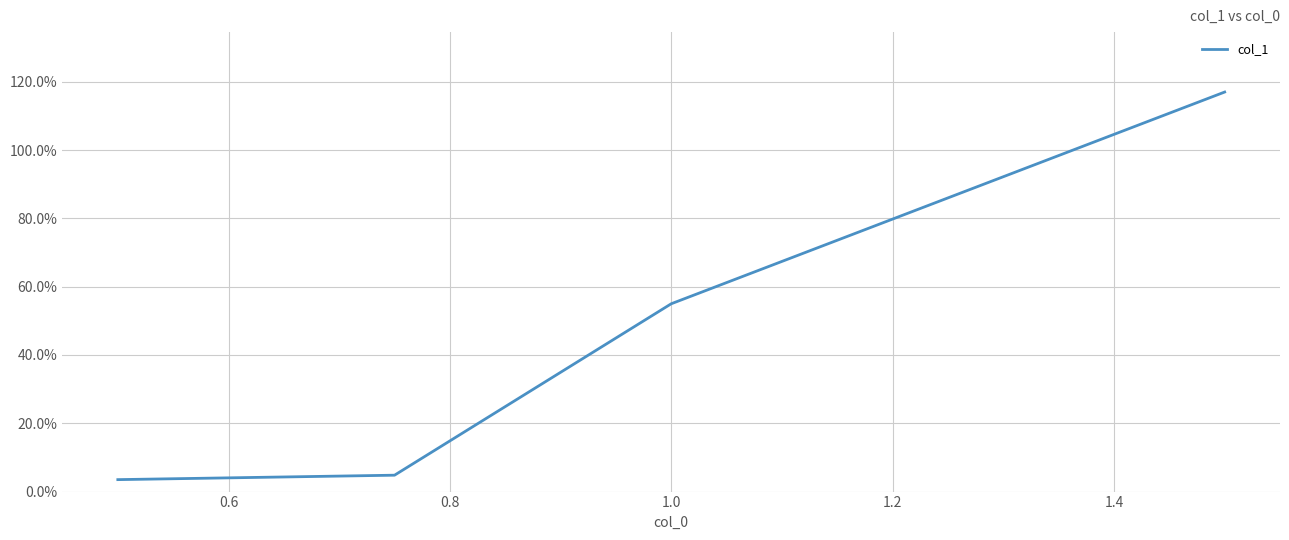

True or false: the data shows 2.0 at 0.4.

False